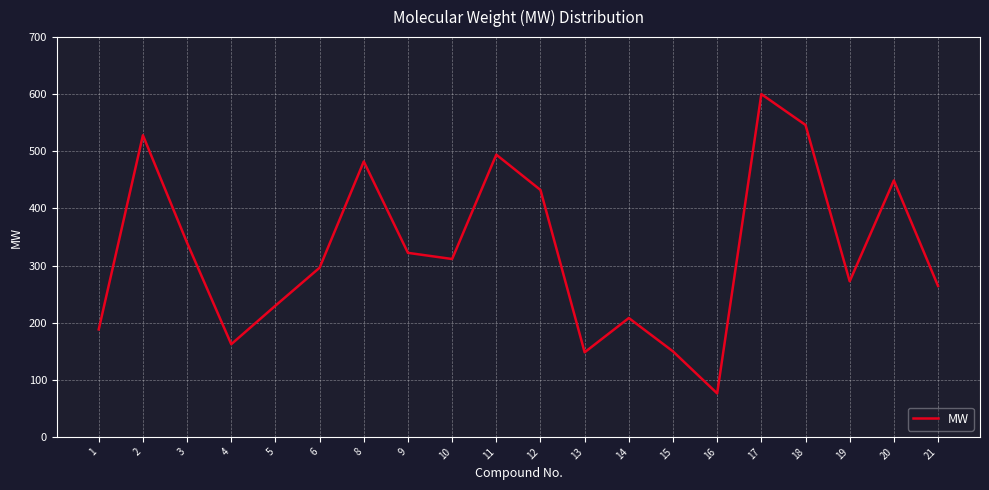

Read the value at 3.

339.9